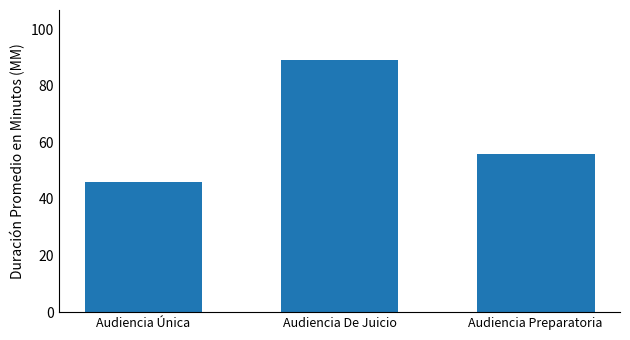

Where is the data nearest to the value 67?

Audiencia Preparatoria